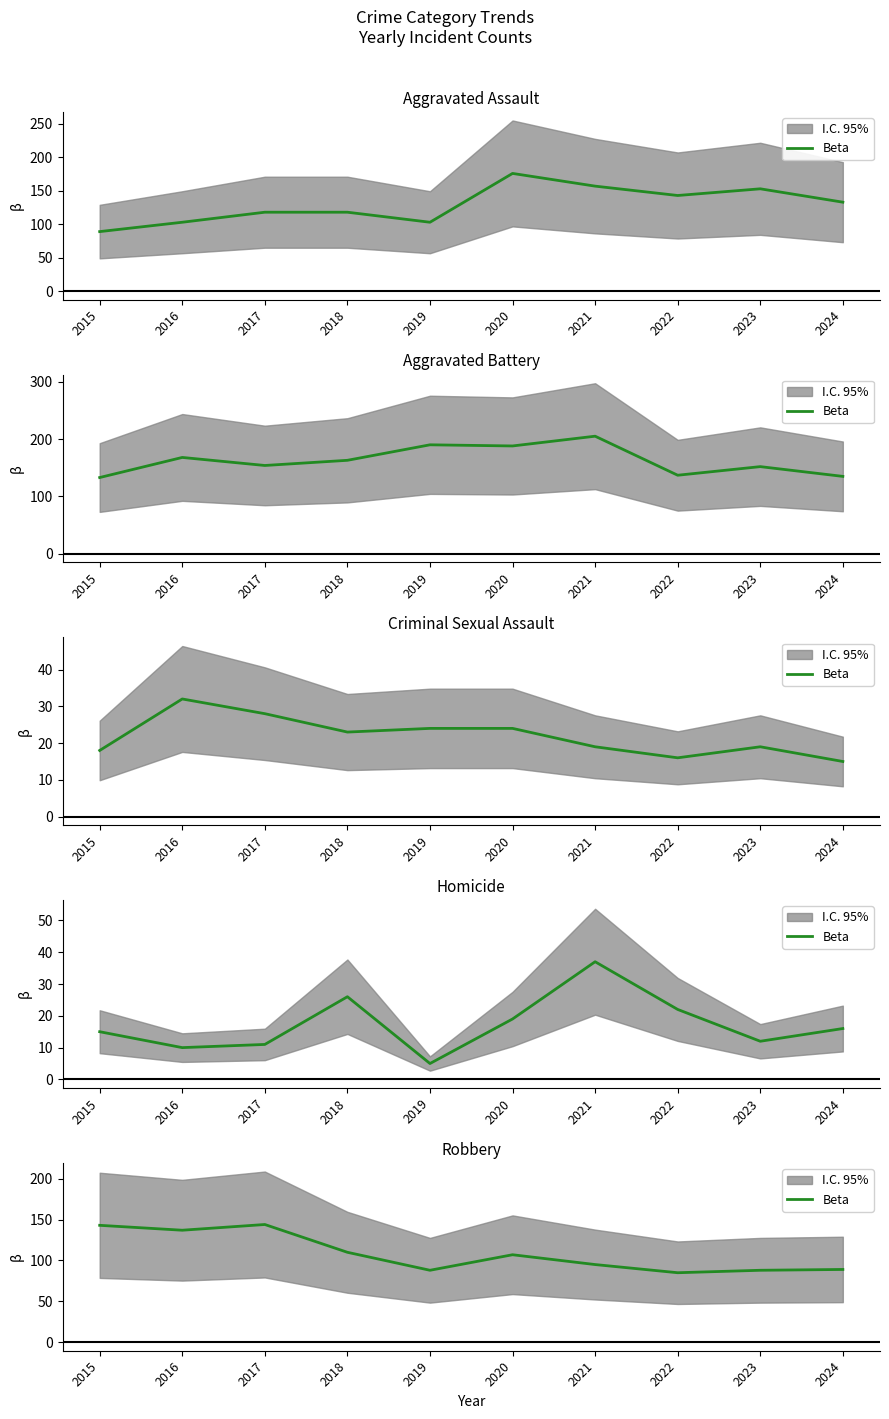

Is this an area chart (filled region under the line)?

No